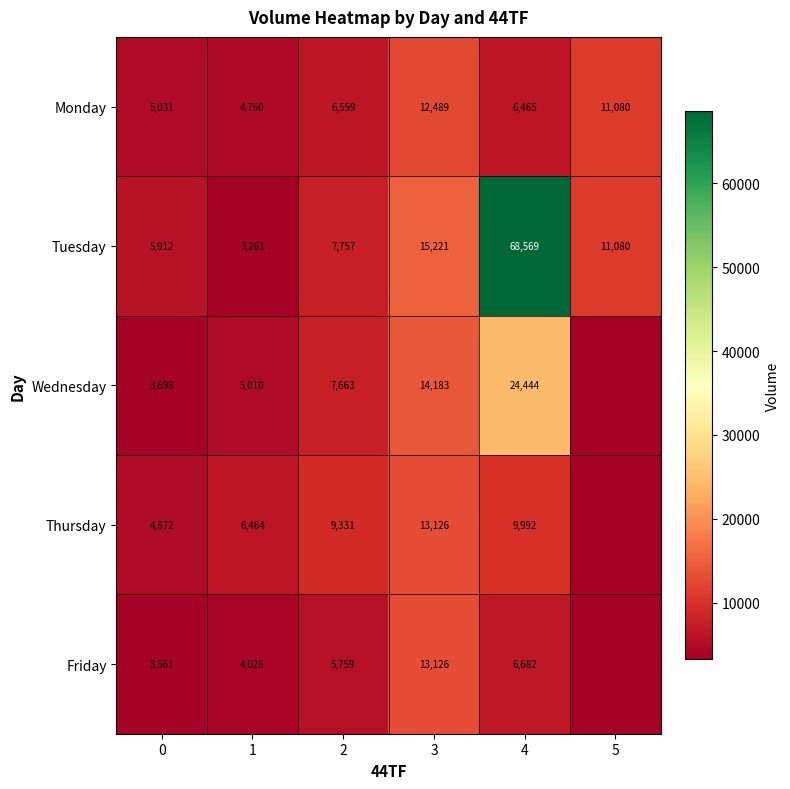

What is the sum of the Monday values at 3 and 4?

18954